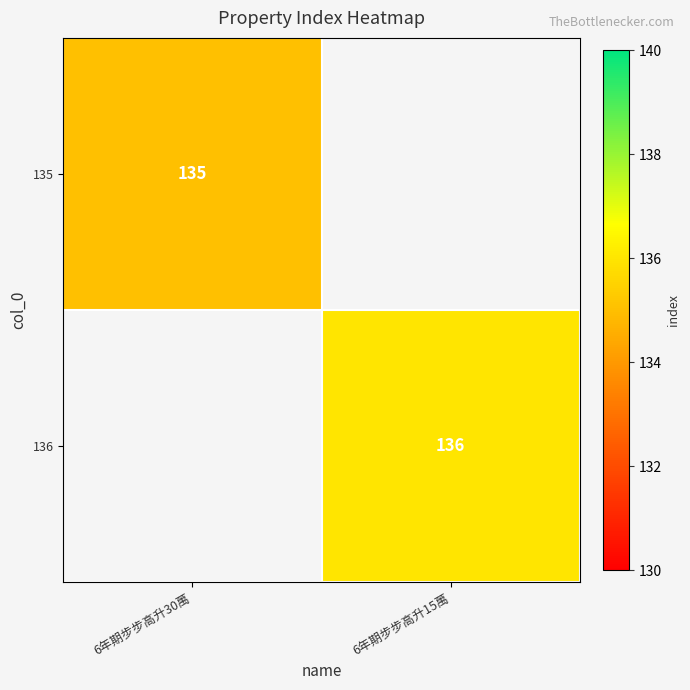

The 135 series shows 135 at 6年期步步高升30萬. True or false?

True